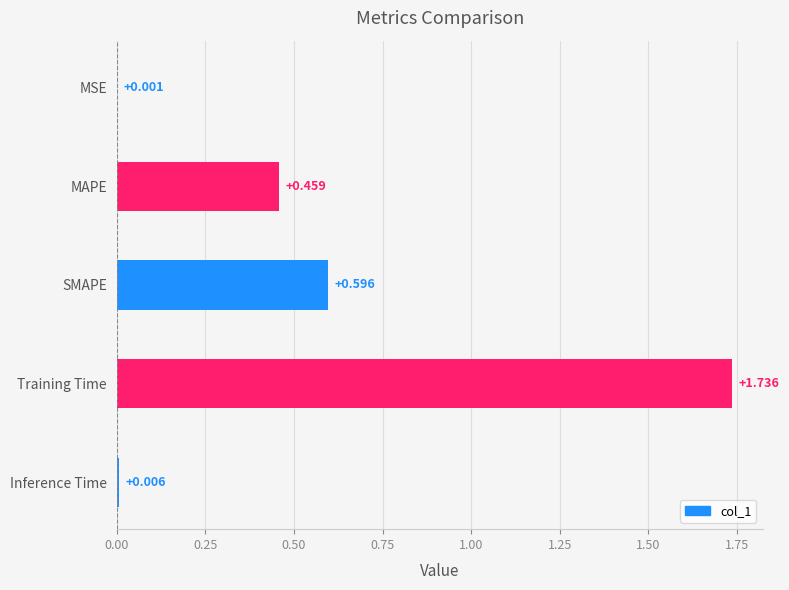

Which category has the highest value across all series?

Training Time